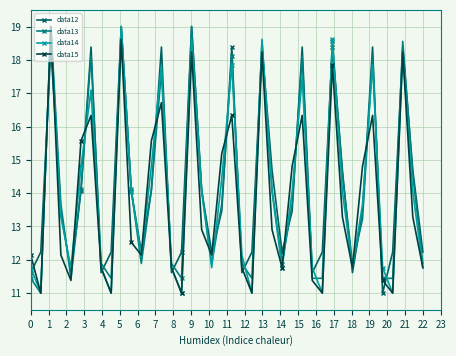

What is the value of the data12 point at the 4th from the left?

13.5